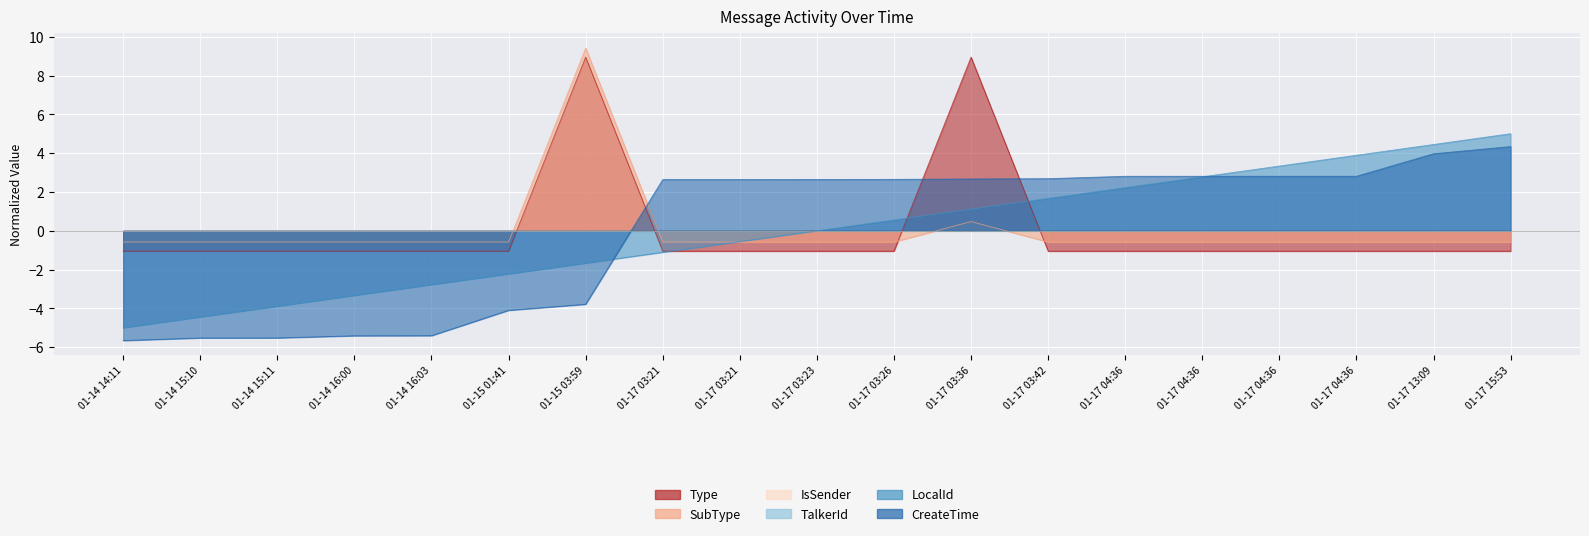

Count the number of categories in the chart.

19